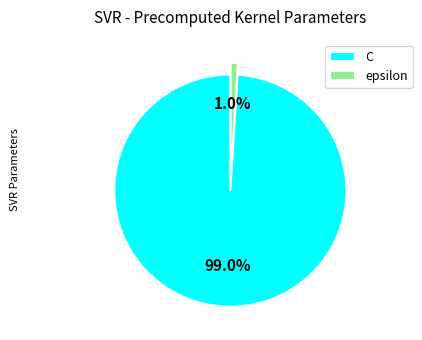

To the nearest percent, what is the average slice percentage?

50%